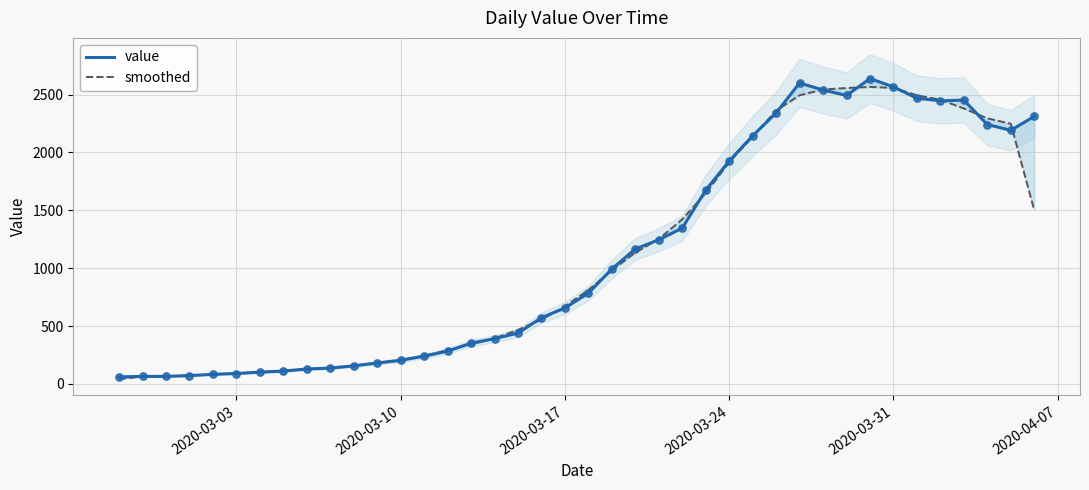

What are all the series names shown in the legend?

value, smoothed